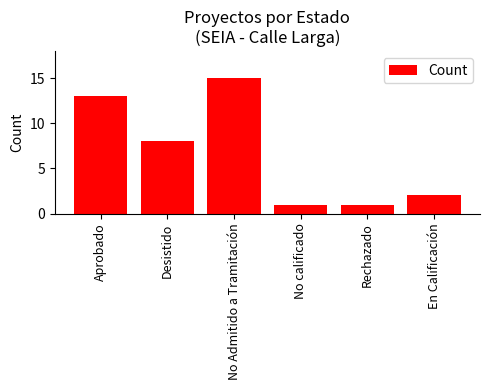

Reading left to right, transcribe all the data shown in this chart.

13	8	15	1	1	2